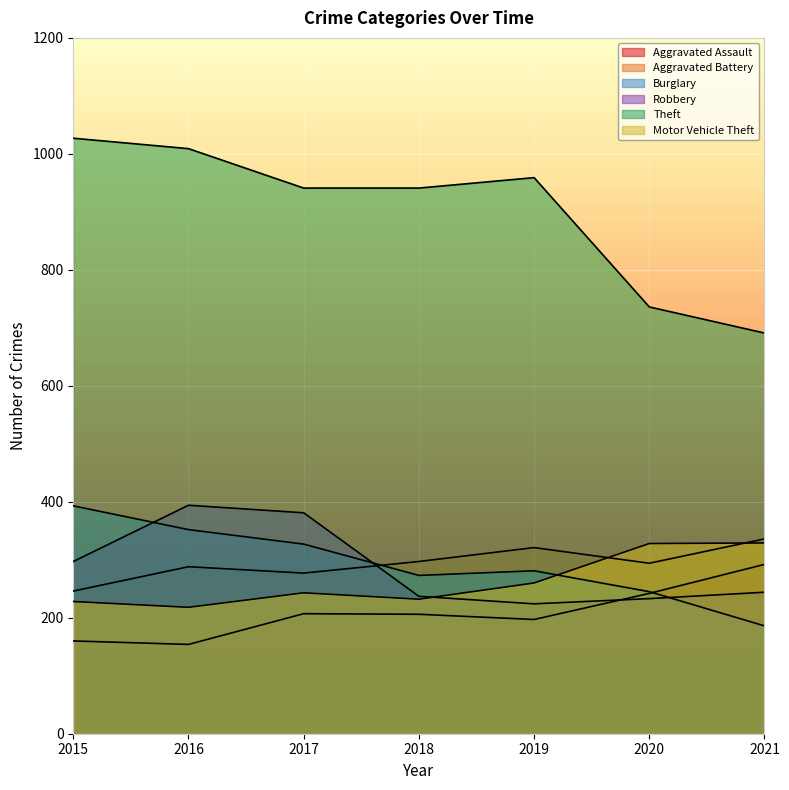

Reading right to left, list all the values displayed in this chart.

Aggravated Assault: 2021=292	2020=242	2019=197	2018=206	2017=207	2016=154	2015=160
Aggravated Battery: 2021=336	2020=294	2019=321	2018=297	2017=277	2016=288	2015=246
Burglary: 2021=186	2020=245	2019=281	2018=273	2017=327	2016=352	2015=393
Robbery: 2021=244	2020=233	2019=224	2018=237	2017=381	2016=394	2015=297
Theft: 2021=691	2020=736	2019=959	2018=941	2017=941	2016=1009	2015=1027
Motor Vehicle Theft: 2021=329	2020=328	2019=260	2018=232	2017=243	2016=218	2015=228